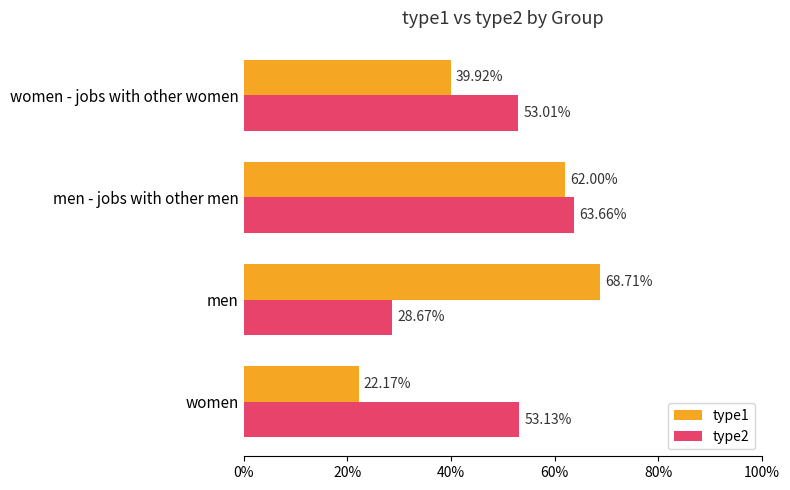

What are all the series names shown in the legend?

type1, type2